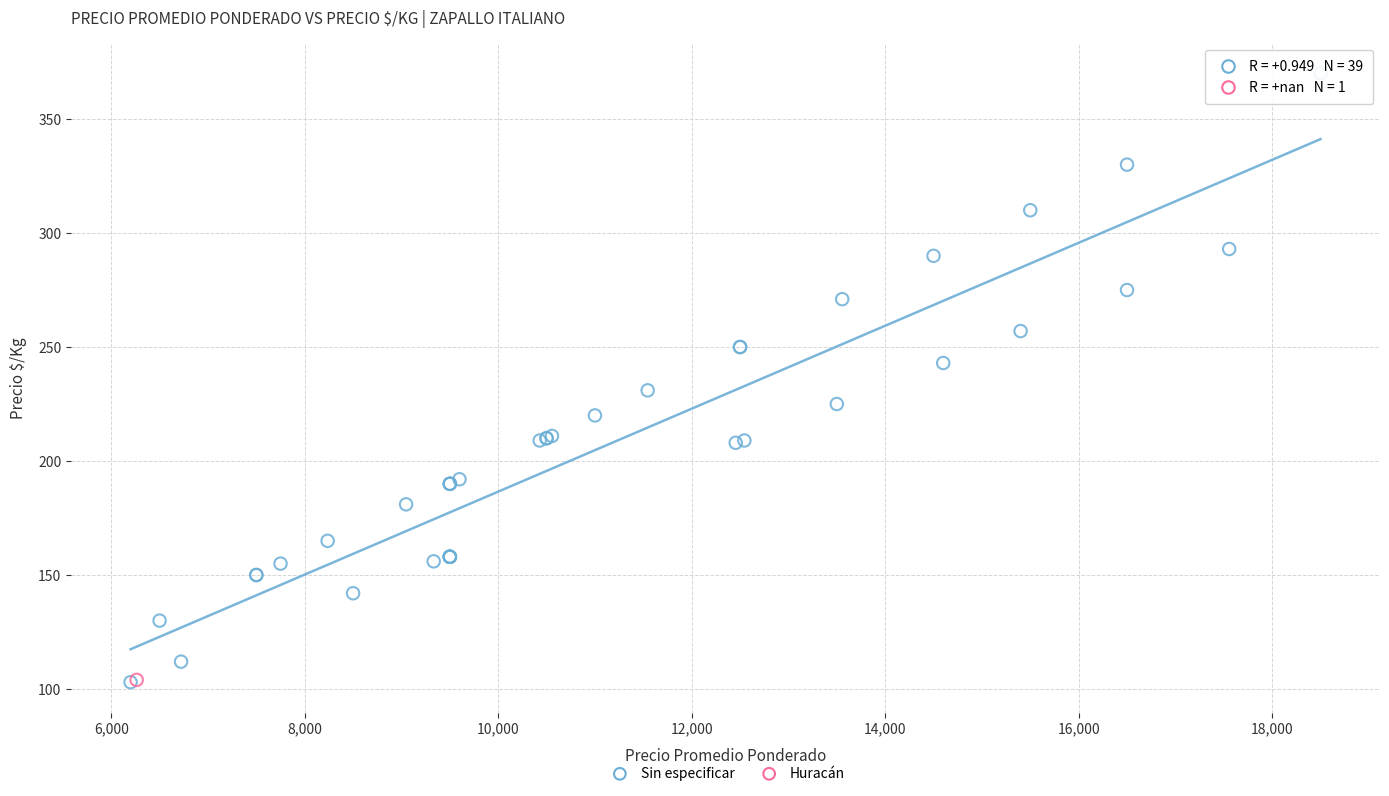

What are all the series names shown in the legend?

Sin especificar, Huracán